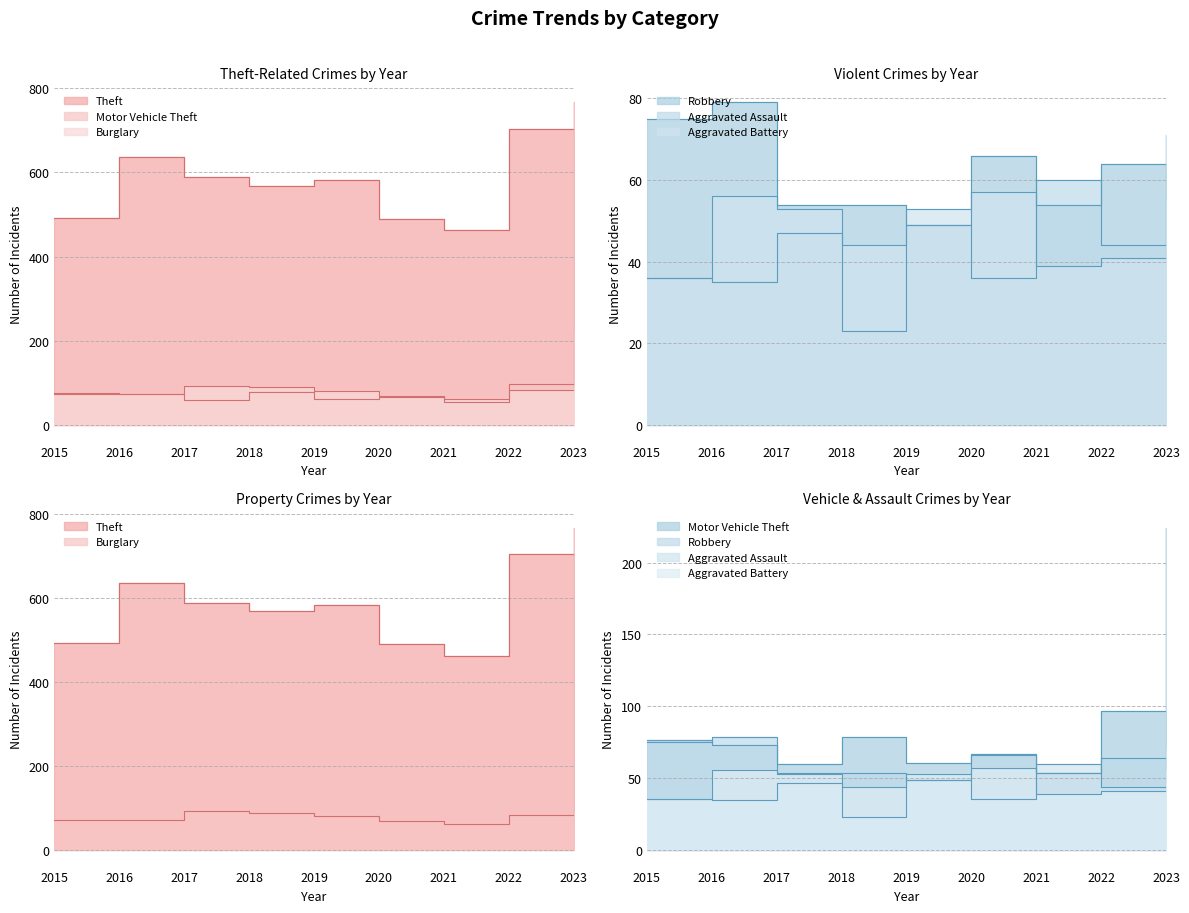

What is the difference between the Motor Vehicle Theft values at 2016 and 2020?

6